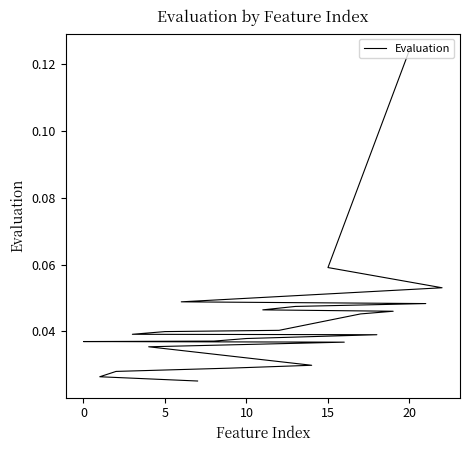

How many lines are shown in the chart?

1